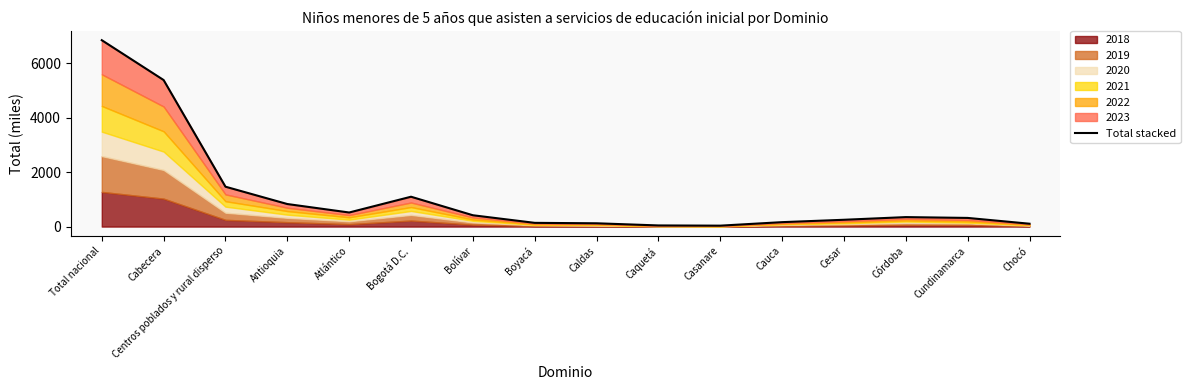

What is the label of the 16th point from the right?

Total nacional